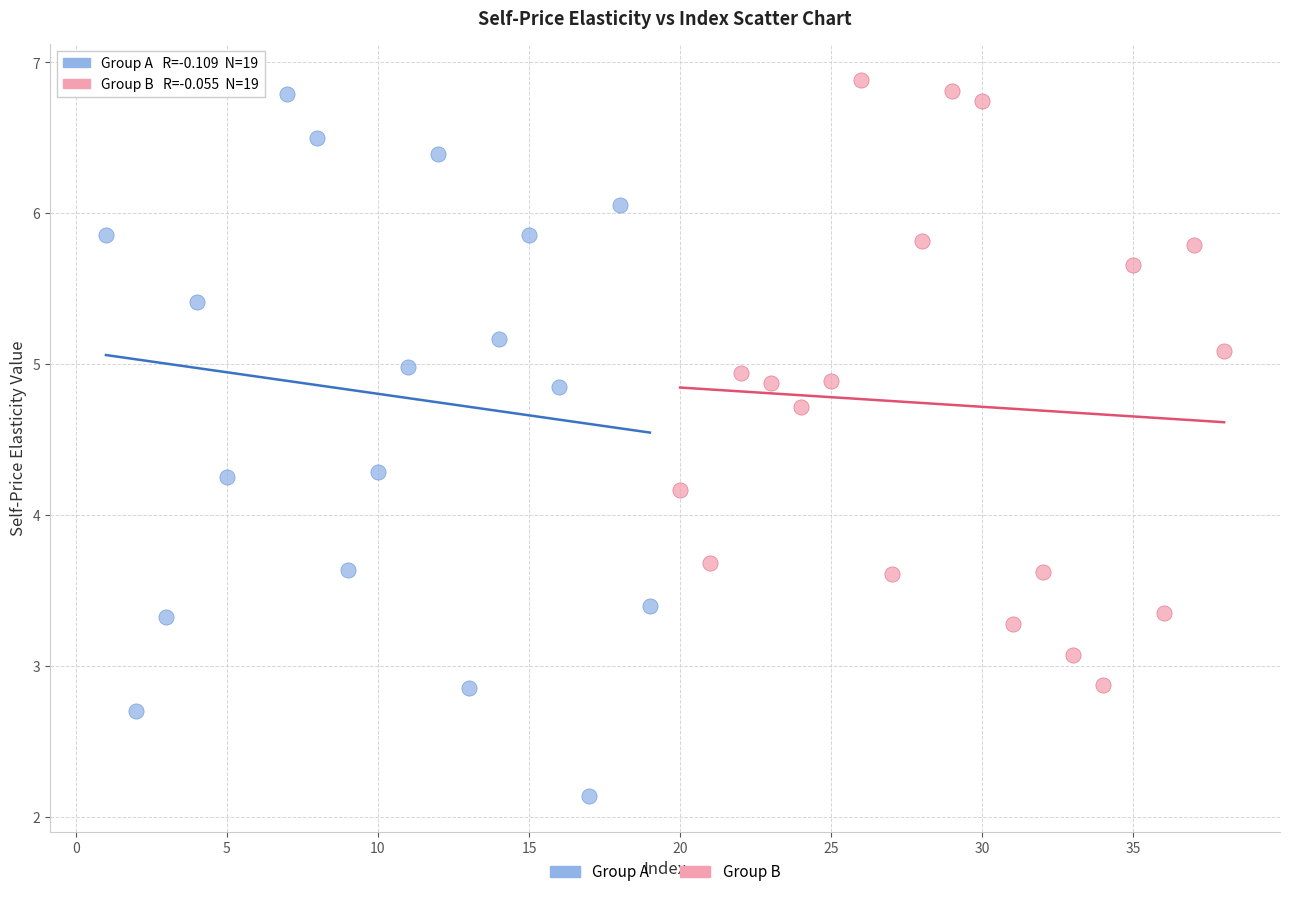

What are all the series names shown in the legend?

Group A, Group B